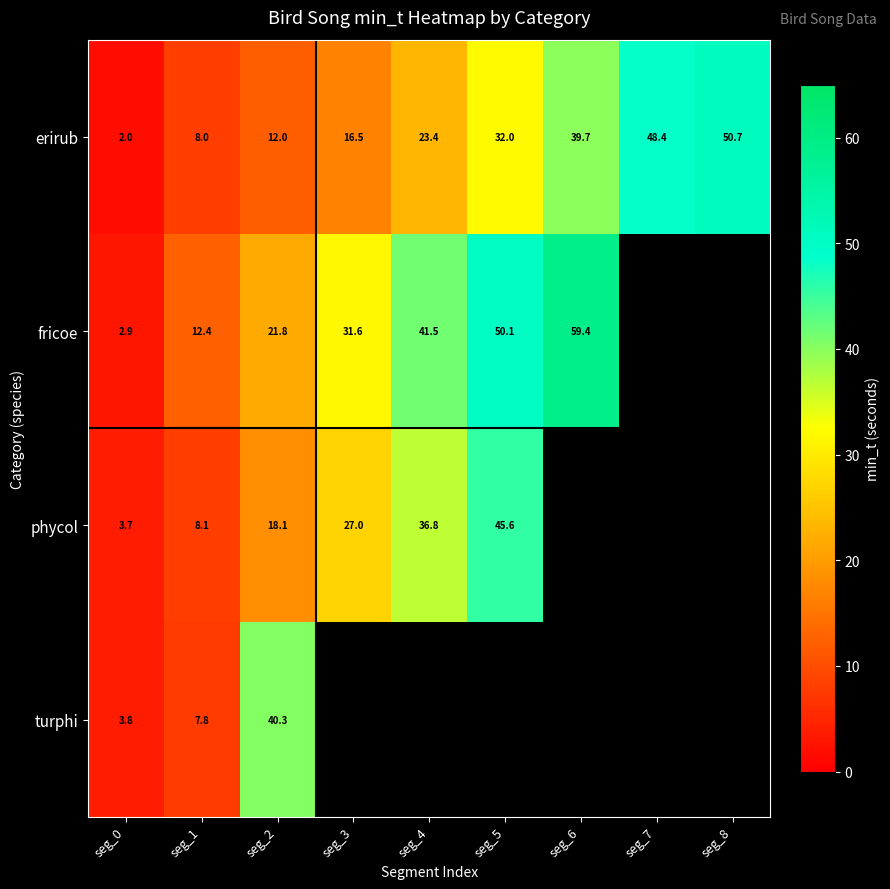

How many data points in erirub are above 23?

5